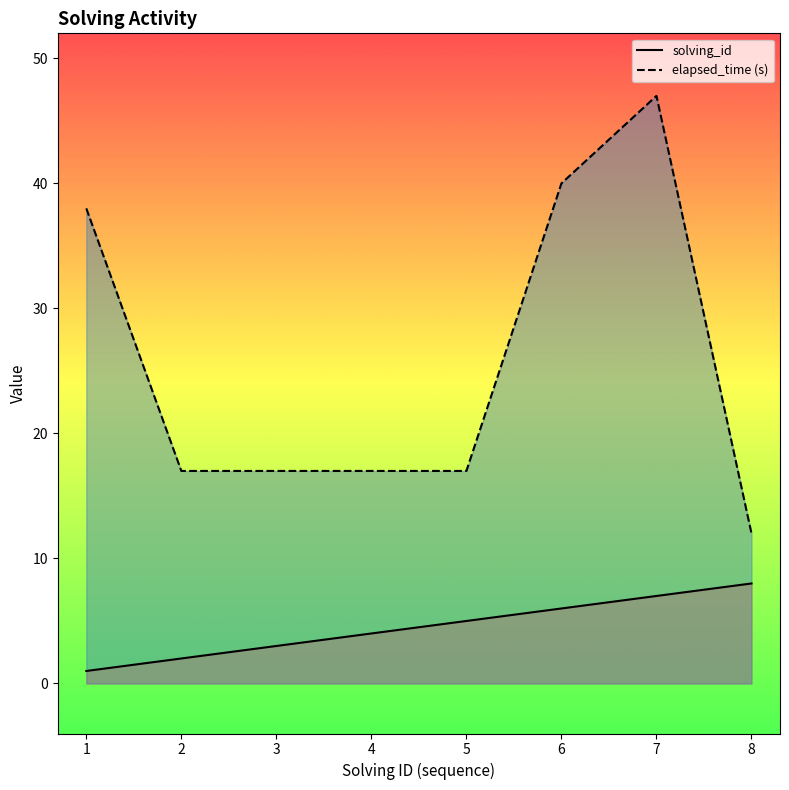

What is the difference between the elapsed_time (s) values at 8 and 1?

26